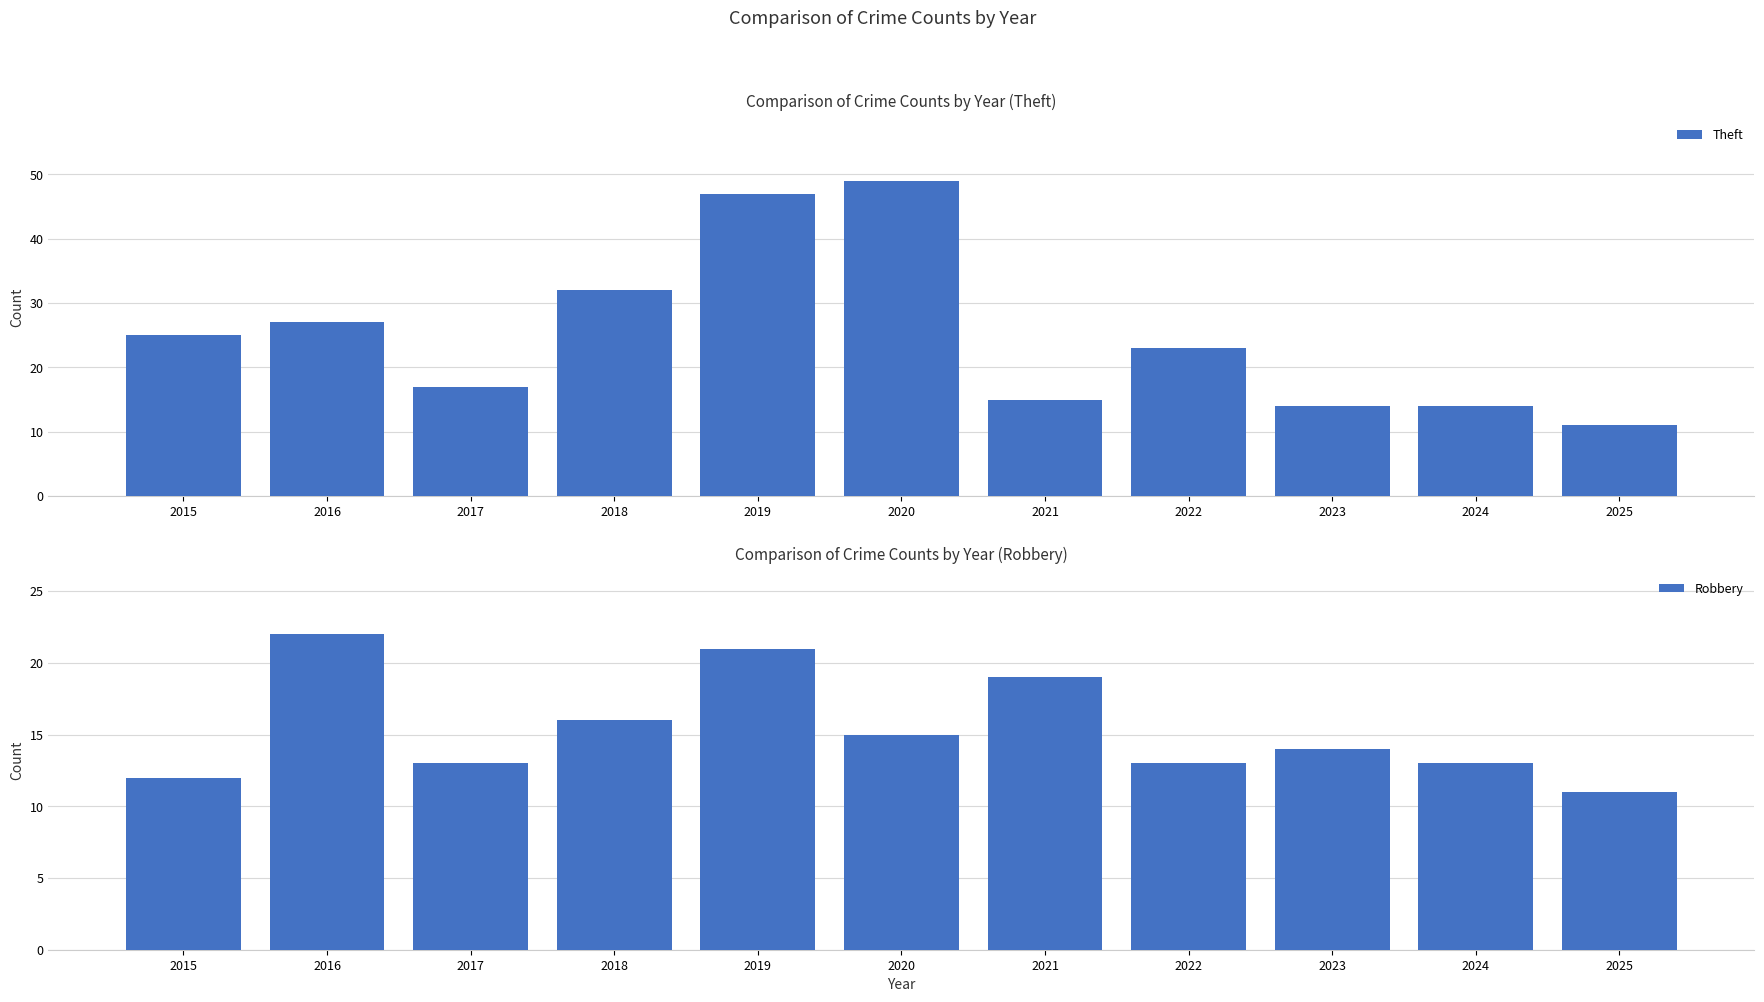

What is the minimum value for Theft?

11